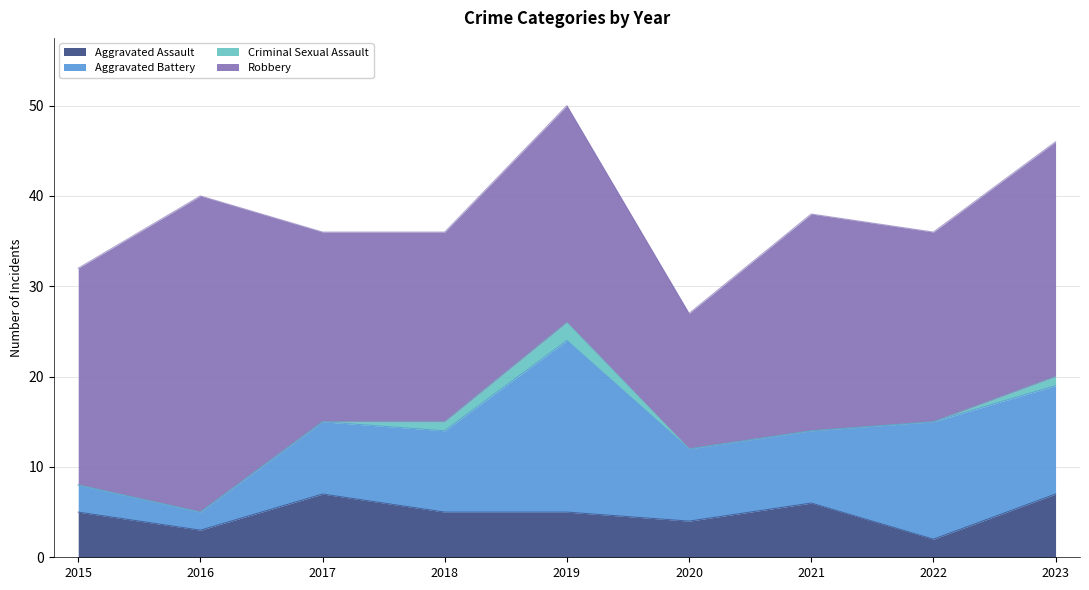

Reading right to left, transcribe all the data shown in this chart.

Aggravated Assault: 2023=7	2022=2	2021=6	2020=4	2019=5	2018=5	2017=7	2016=3	2015=5
Aggravated Battery: 2023=12	2022=13	2021=8	2020=8	2019=19	2018=9	2017=8	2016=2	2015=3
Criminal Sexual Assault: 2023=1	2022=0	2021=0	2020=0	2019=2	2018=1	2017=0	2016=0	2015=0
Robbery: 2023=26	2022=21	2021=24	2020=15	2019=24	2018=21	2017=21	2016=35	2015=24